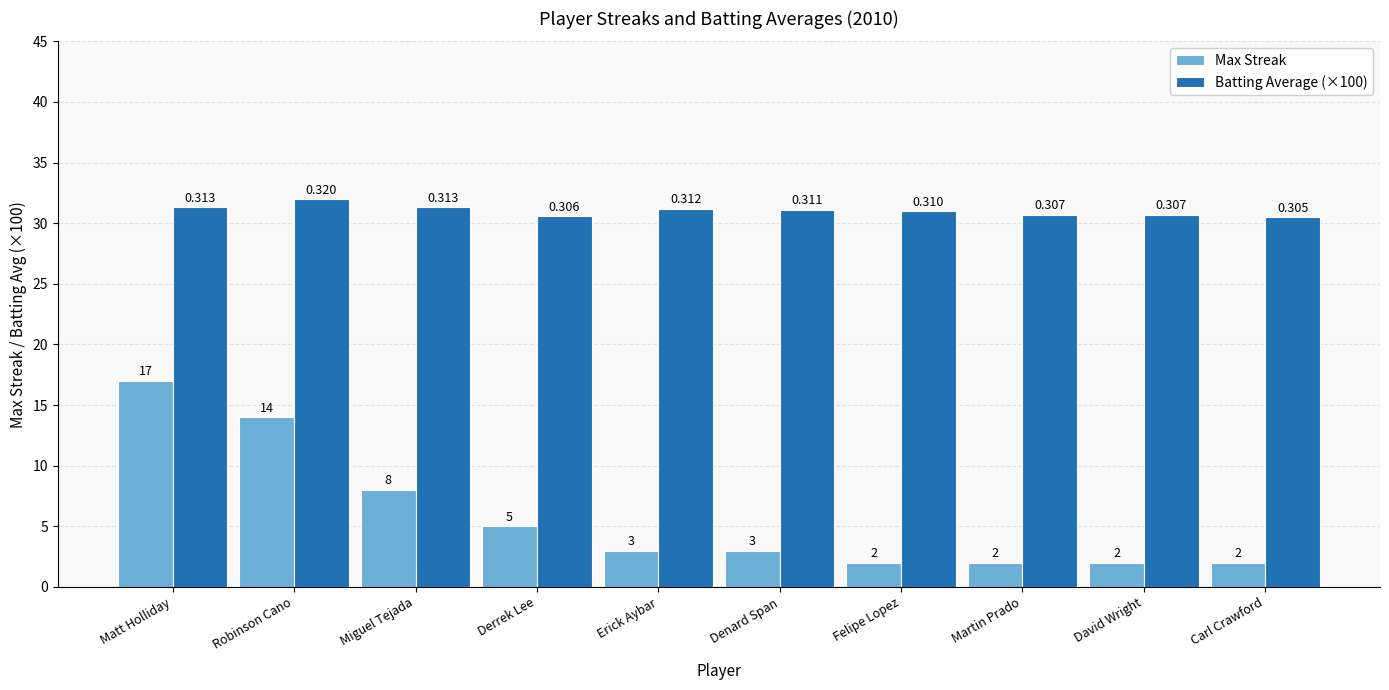

List the series in order of their peak value, highest first.

Batting Average (×100), Max Streak